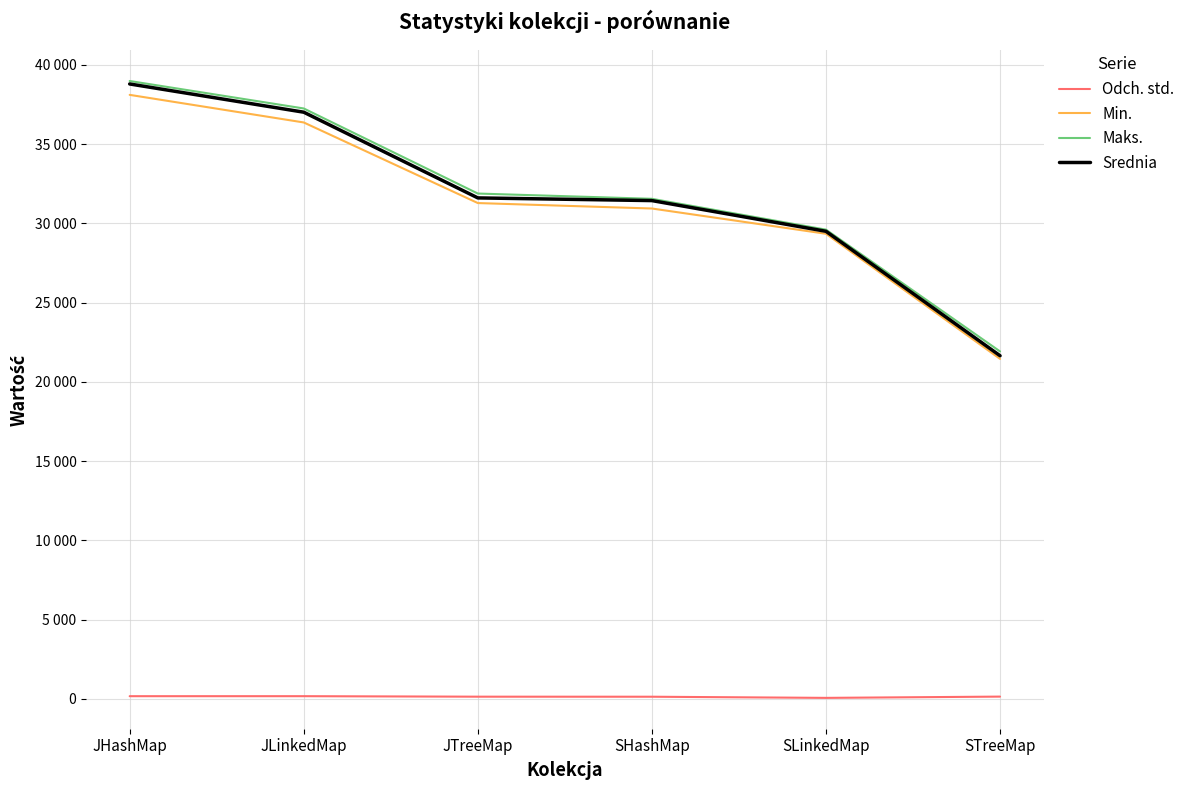

At how many categories does at least one series exceed 14956?

6